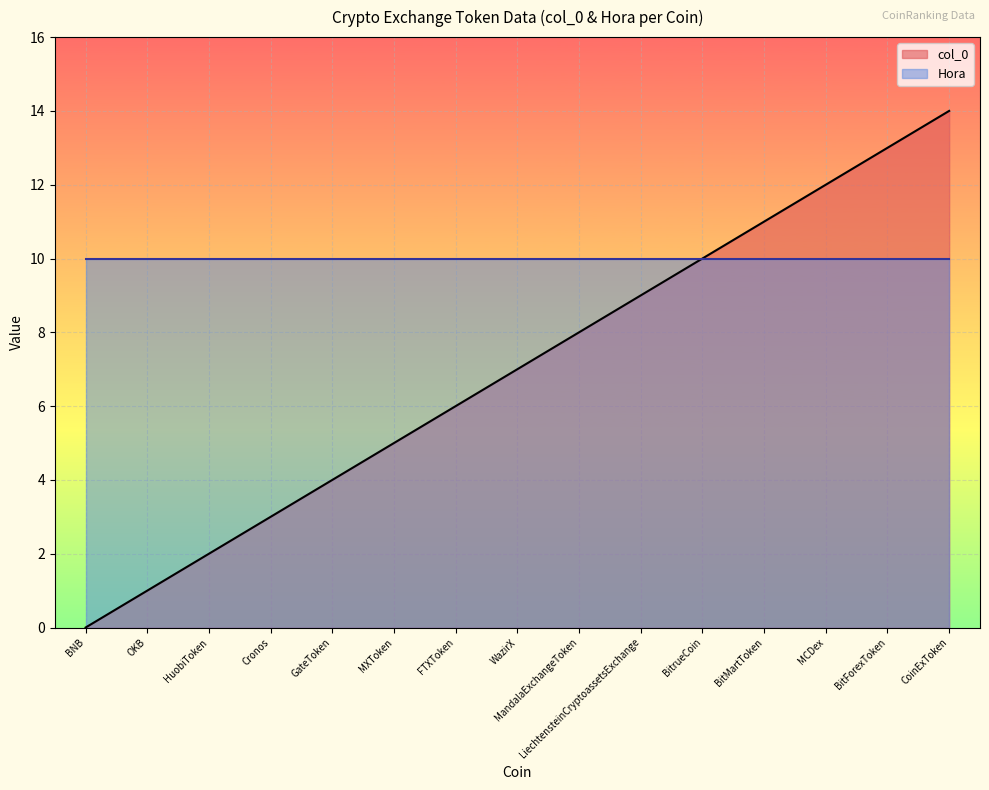

How many distinct data groups are displayed?

2